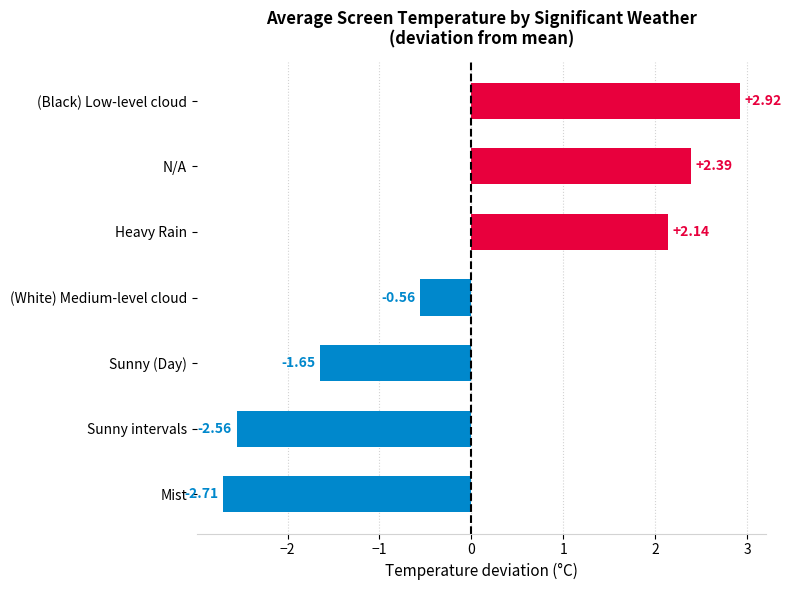

How many values are below 0?

4